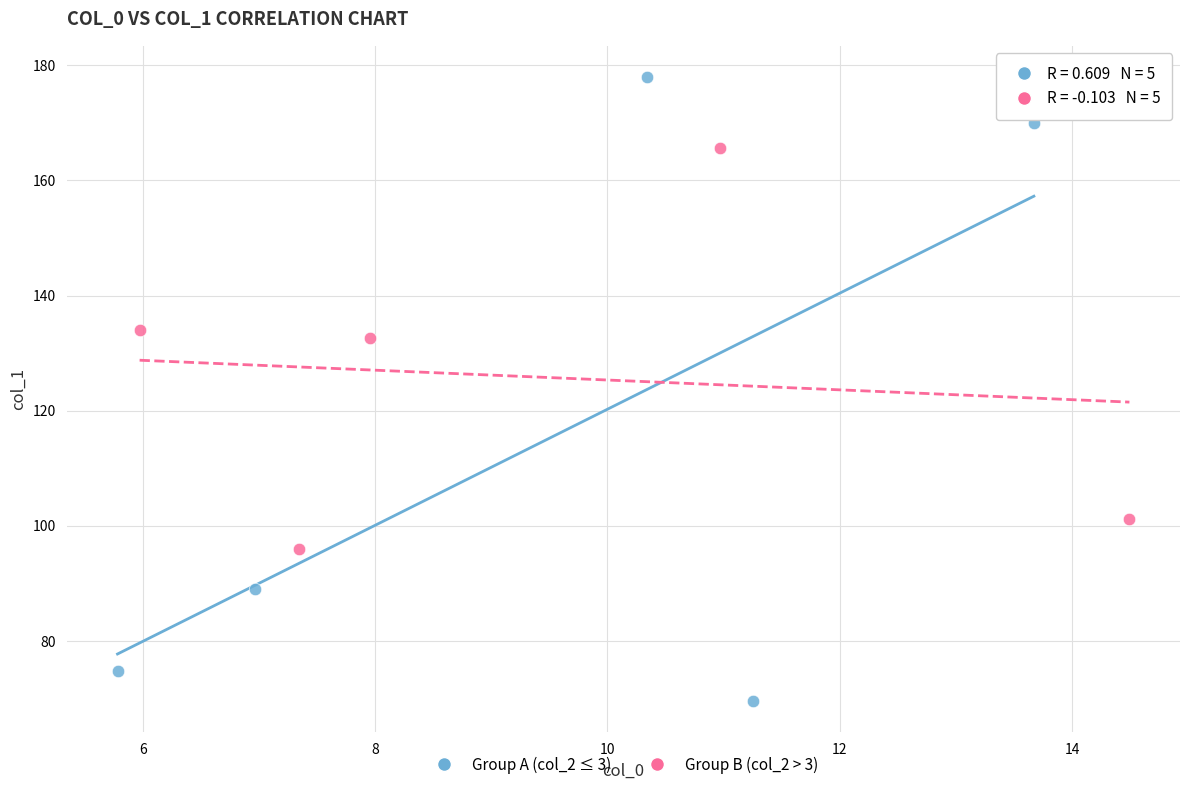

Which series reaches the minimum Y coordinate?

Group A (col_2 ≤ 3)